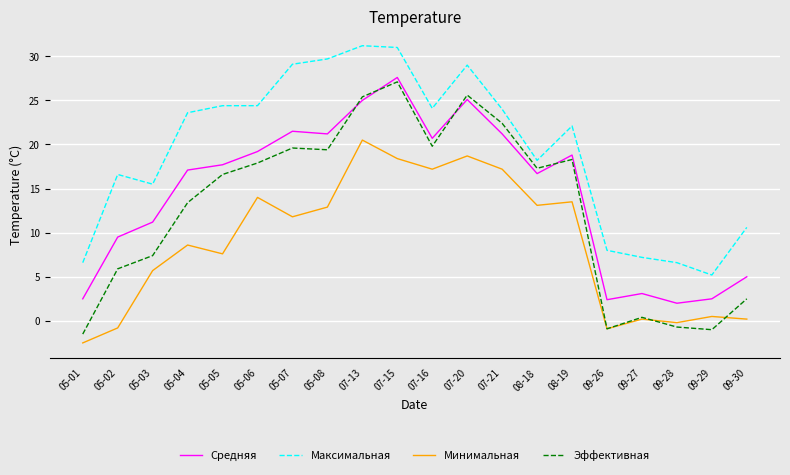

Rank the series by their average value, from lowest to highest.

Минимальная, Эффективная, Средняя, Максимальная